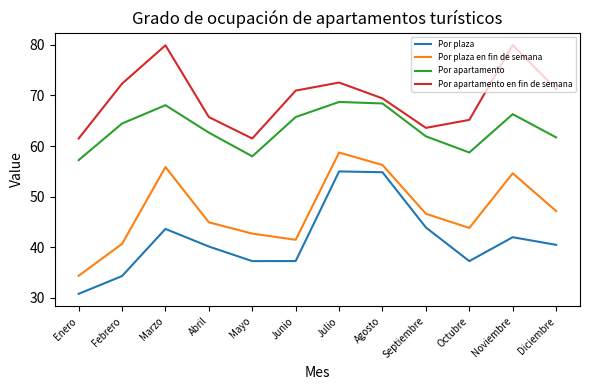

At which label does Por apartamento en fin de semana first exceed 70?

Febrero